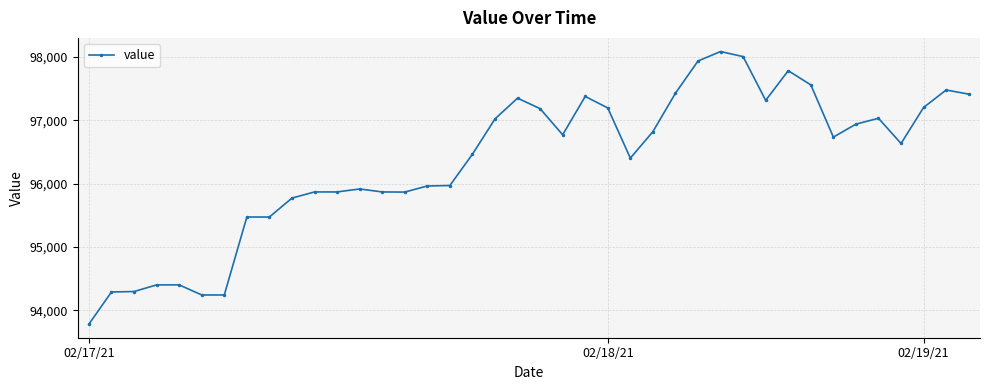

How many data points does each series have?

40